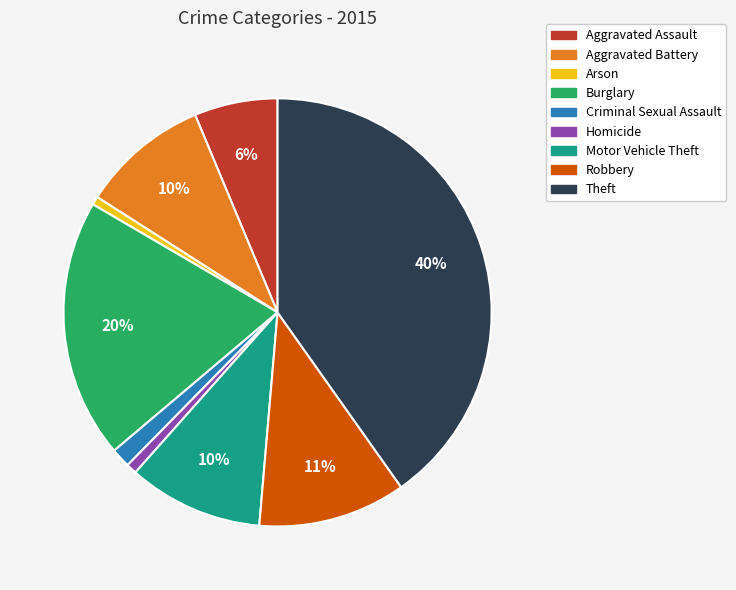

How many segments does this pie chart have?

9